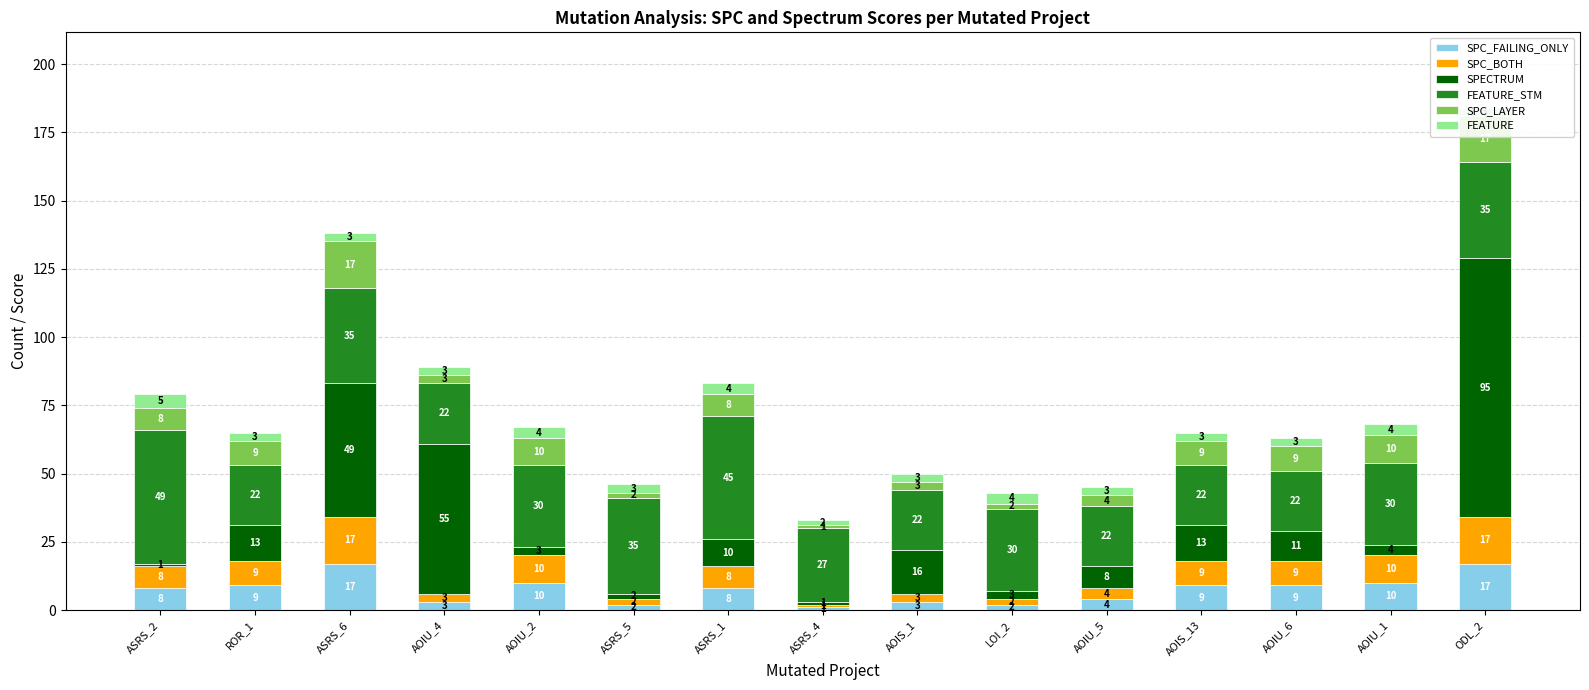

How many bars are there in each group?

6